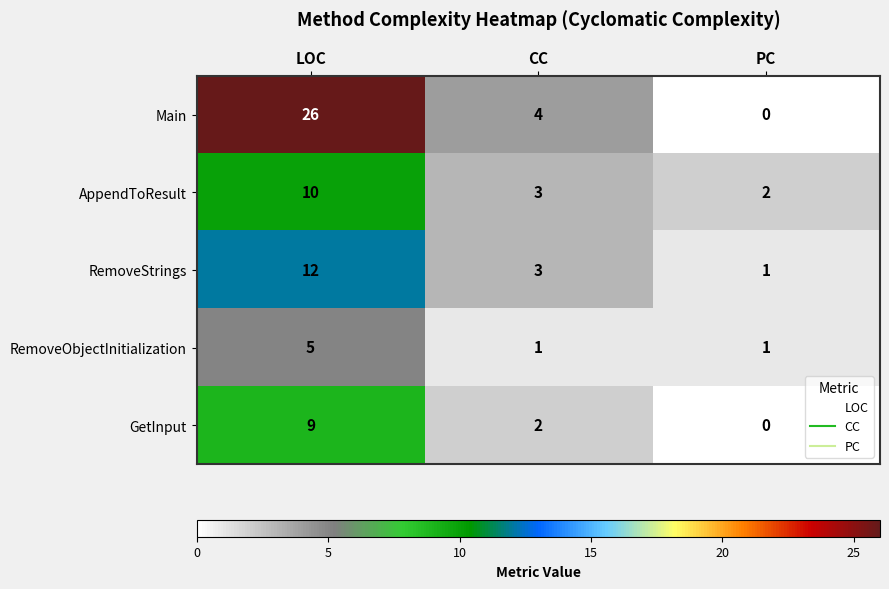

Is it true that Main equals 26 at LOC?

True